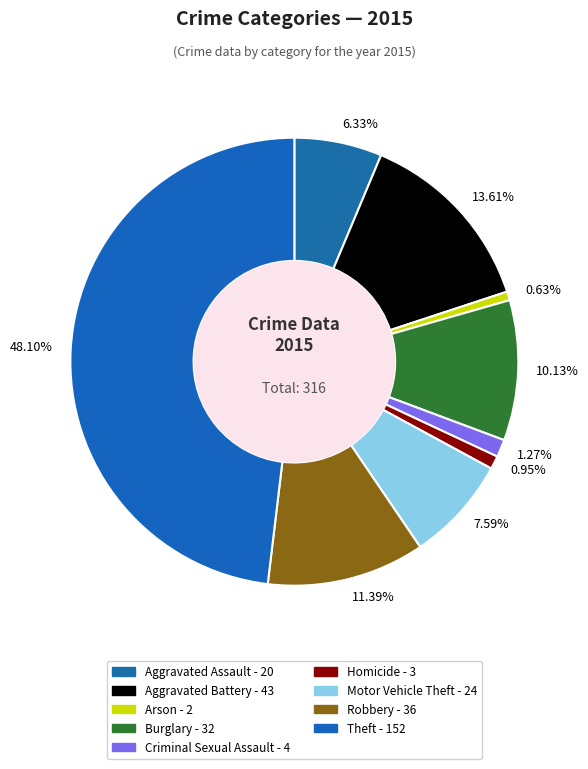

Do 13.61% and 48.10% together represent more than half of the pie?

Yes